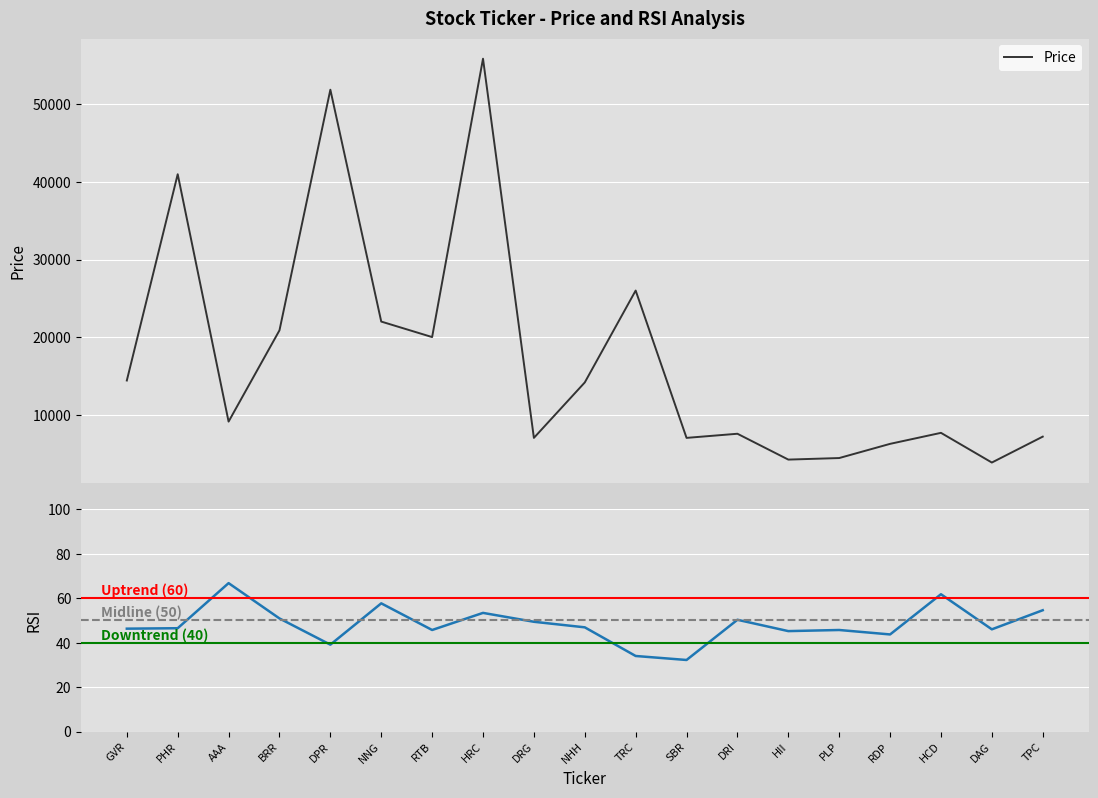

Which series has the largest total across all categories?

price